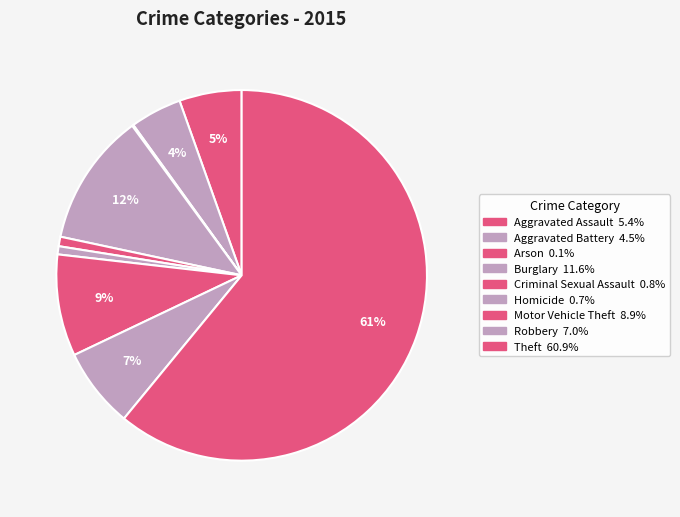

Which has a higher value, Aggravated Assault or Robbery?

Robbery